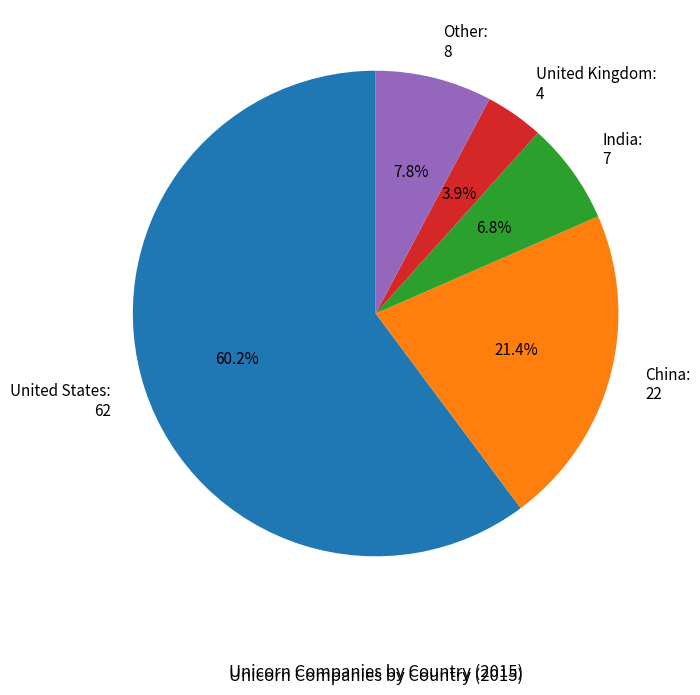

To the nearest percent, what portion does United States represent?

60%